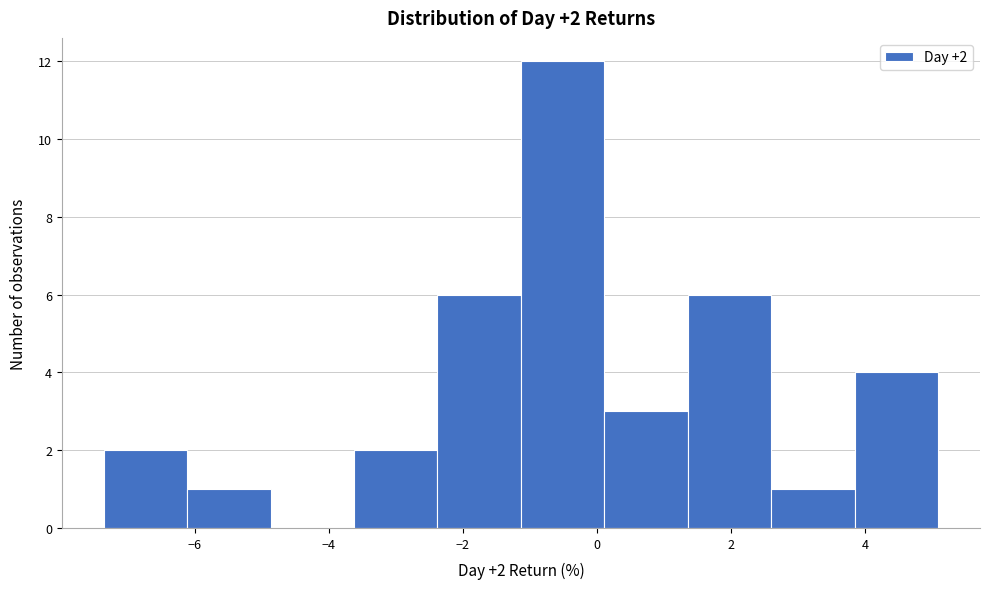

Which range on the x-axis has the tallest bar?

-1.2 to 0.2